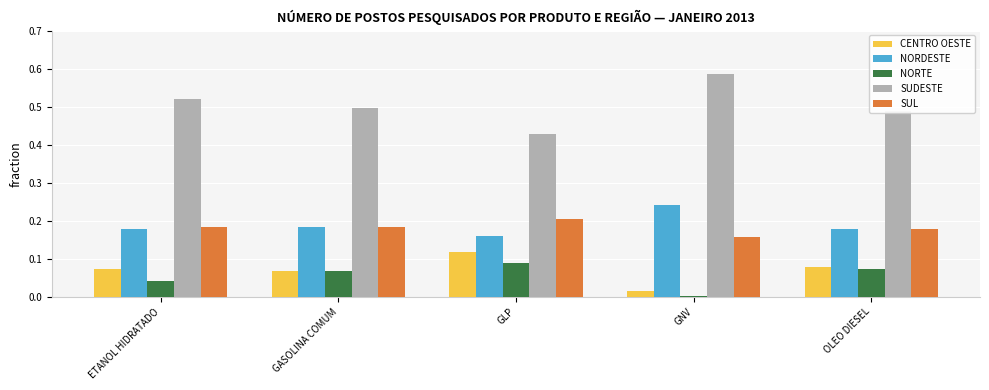

Which series changed the most between GLP and GNV?

SUDESTE